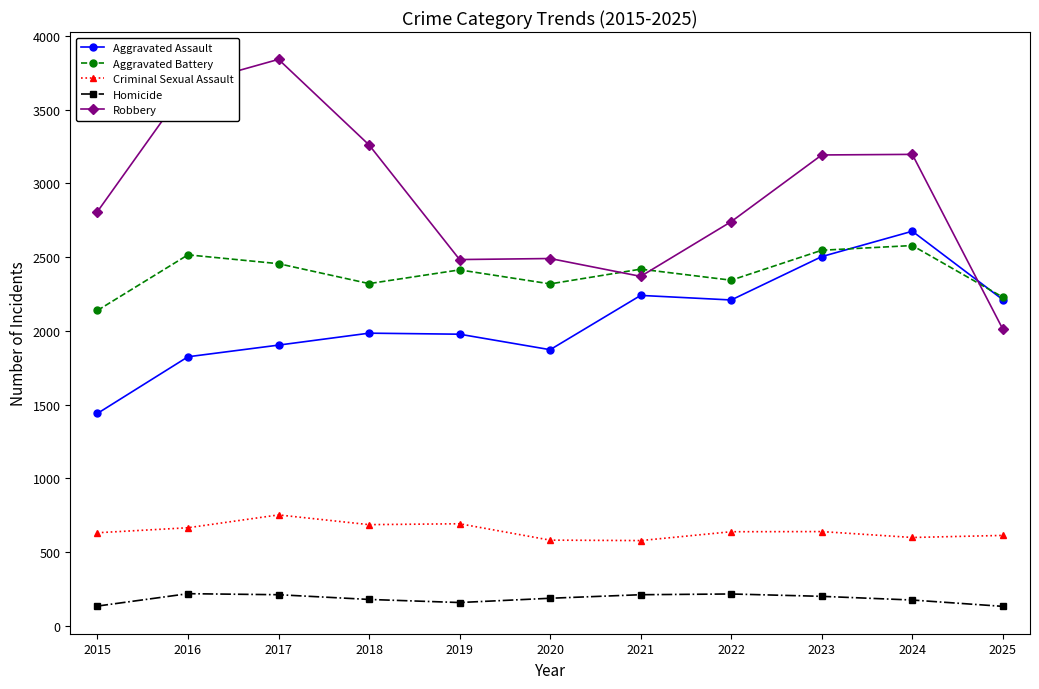

Which series has the largest total across all categories?

Robbery